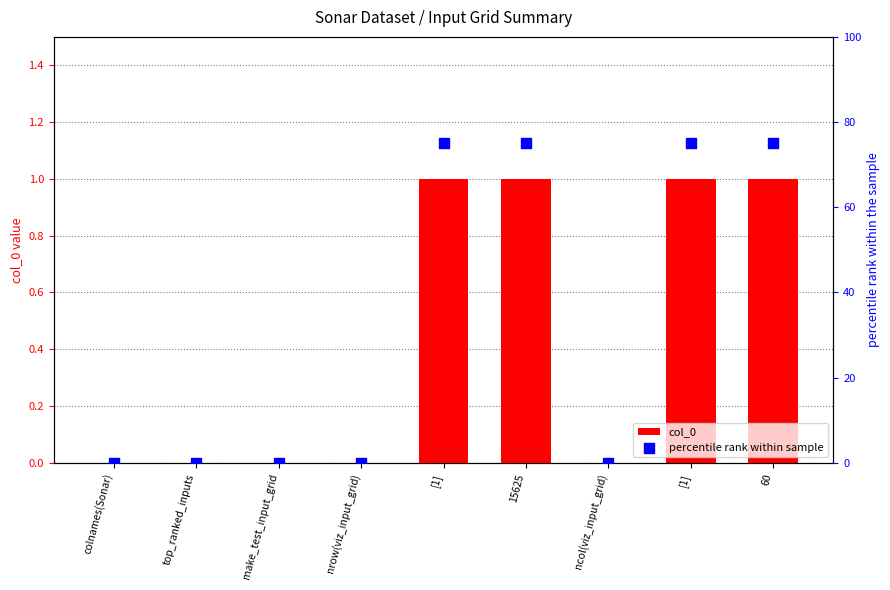

Which series reaches the maximum Y coordinate?

percentile rank within sample